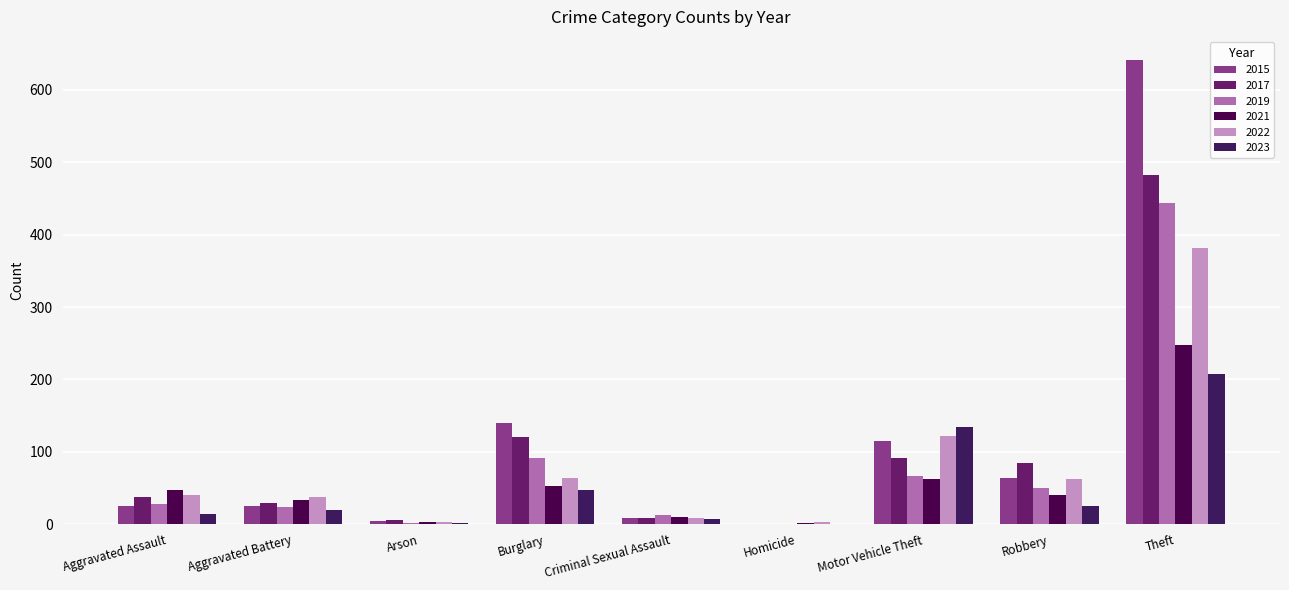

At Robbery, list the series in order from smallest to largest.

2023, 2021, 2019, 2022, 2015, 2017